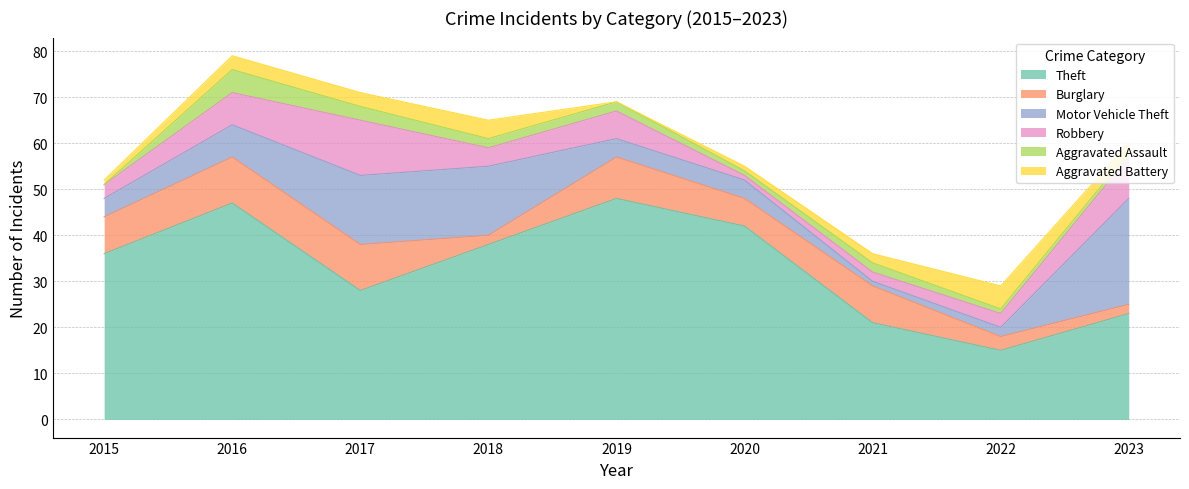

True or false: Motor Vehicle Theft has a value of 1 at 2019.

False